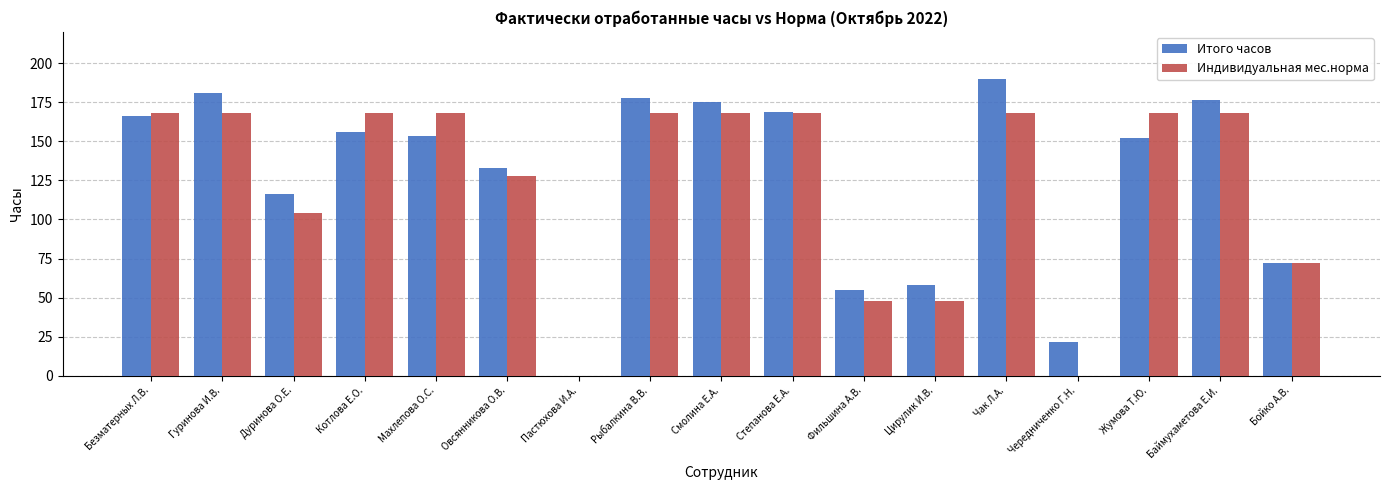

The value of Итого часов at Котлова Е.О. is 155.8. True or false?

True